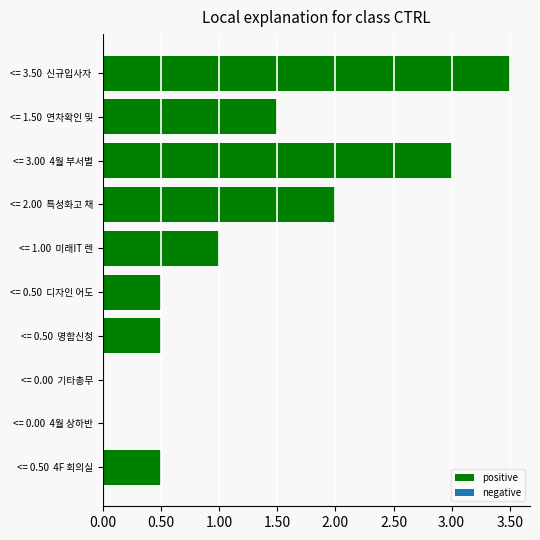

What is the greatest value displayed?

3.5